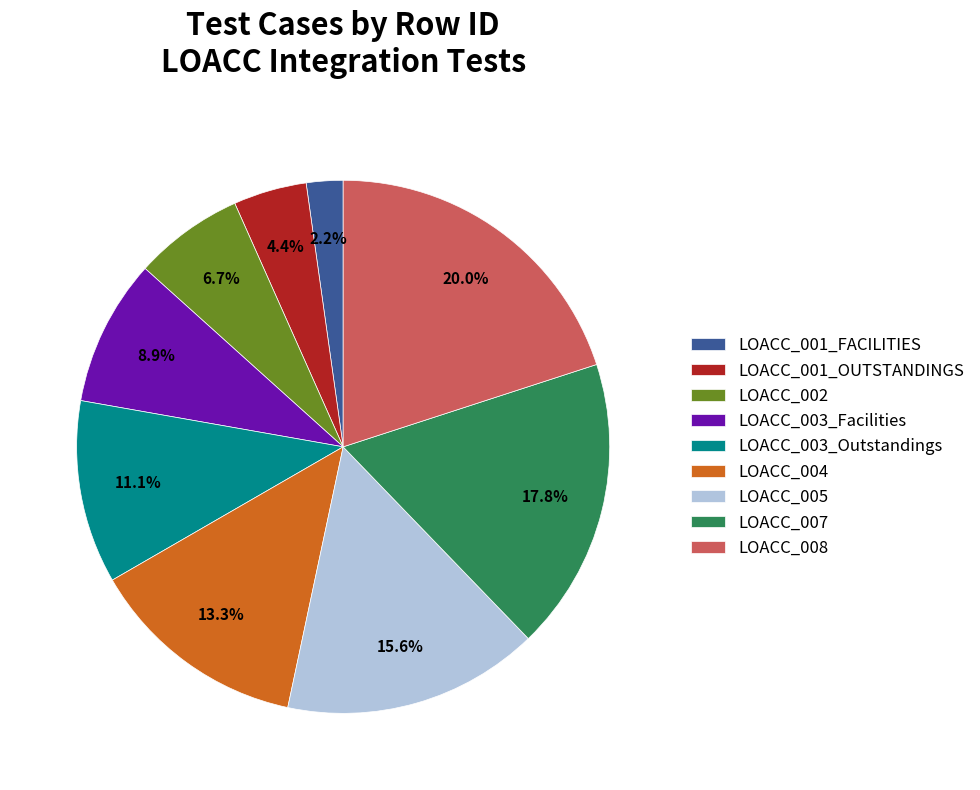

Is the sum of LOACC_004 and LOACC_003_Facilities greater than half?

No